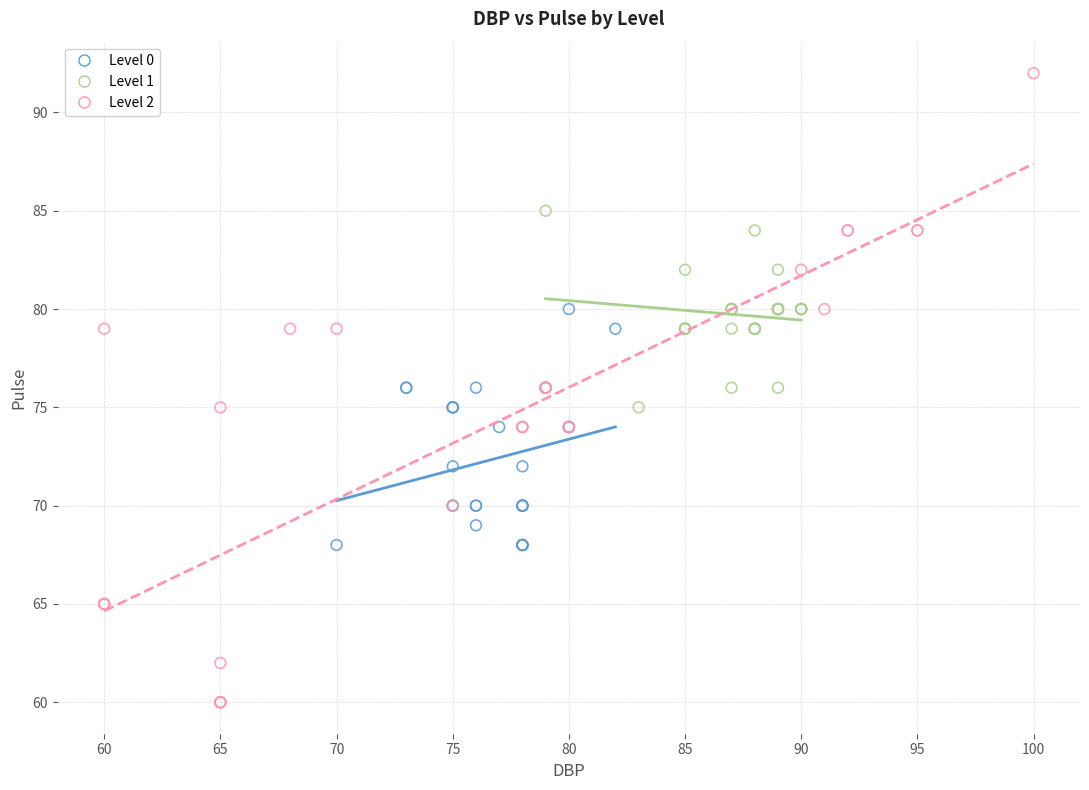

Which series has the largest Y range (max minus min)?

Level 2